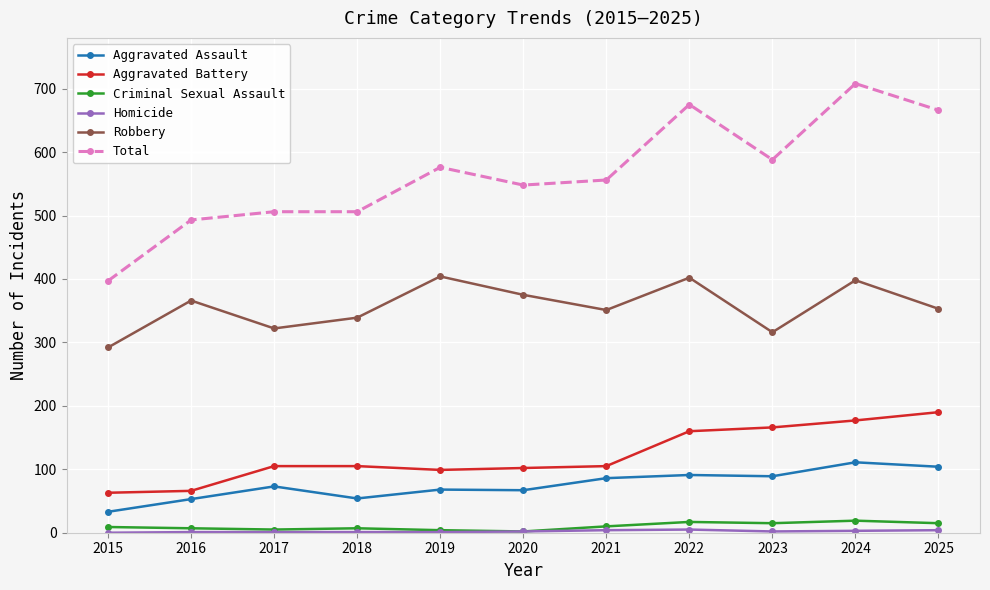

Which series has the largest total across all categories?

Total